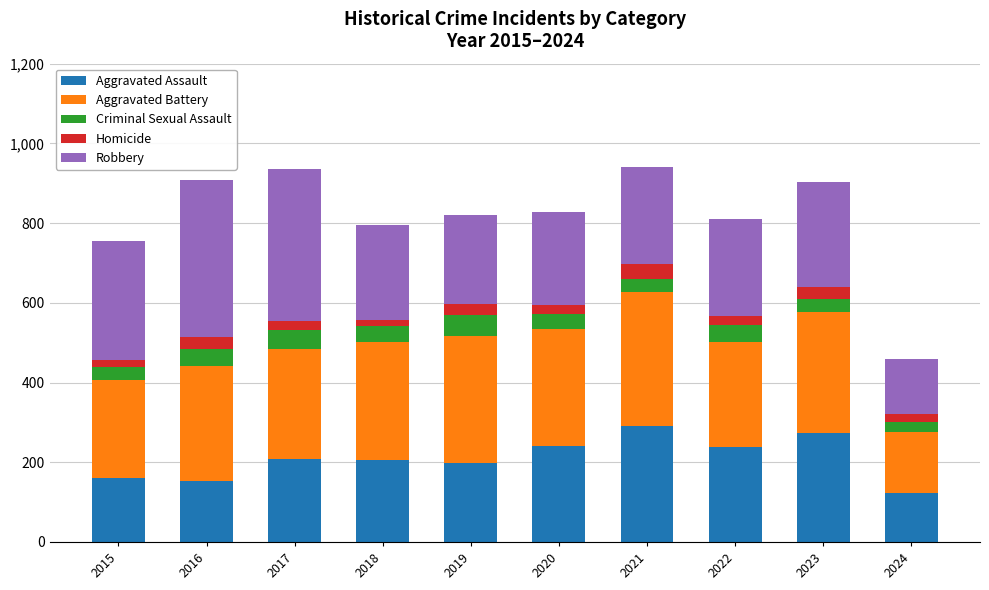

The Aggravated Assault series shows 314 at 2019. True or false?

False